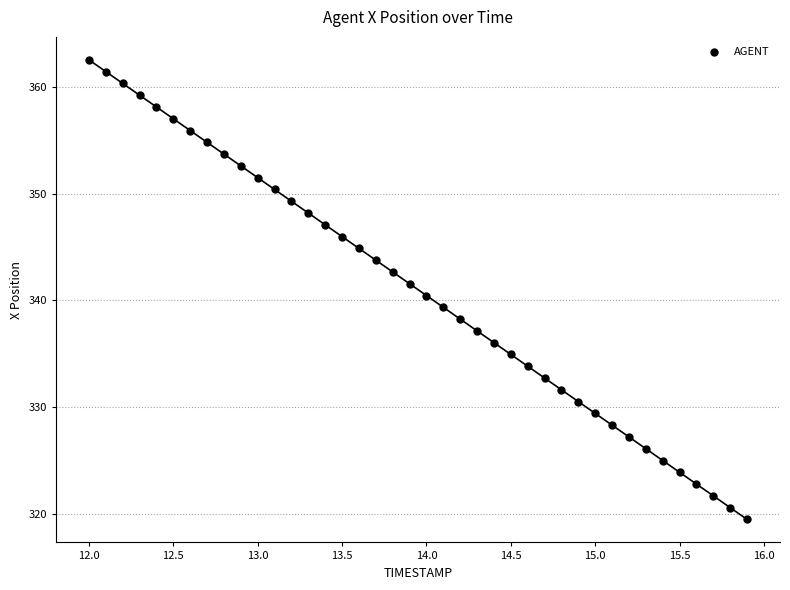

What is the range of Y values (max minus min)?

43.0